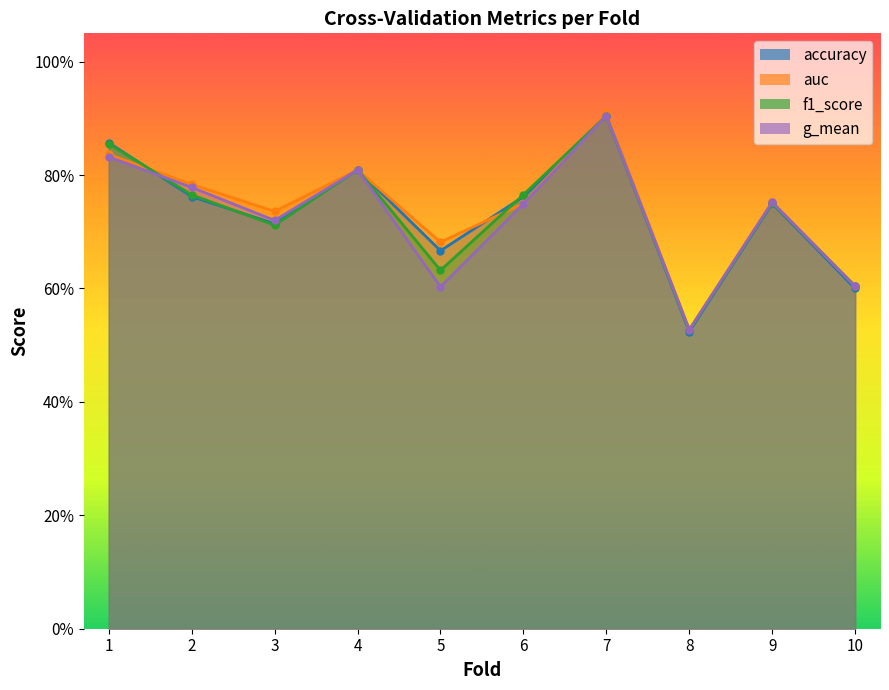

What value does the f1_score series have at 4?

0.8